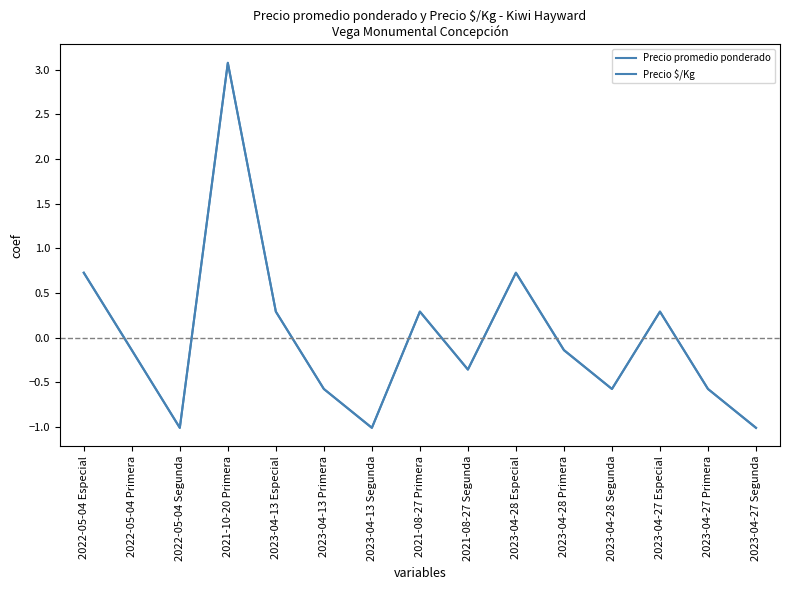

At which label does Precio promedio ponderado first exceed 0?

2022-05-04 Especial